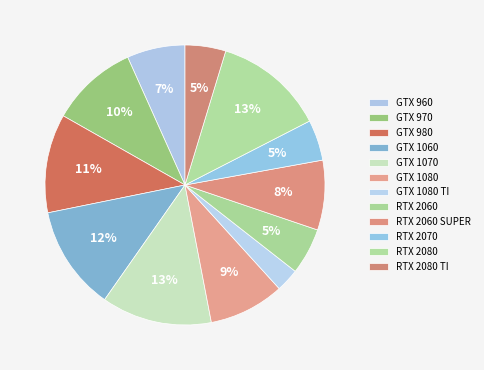

Is it true that RTX 2060 SUPER is 8% of the pie?

True